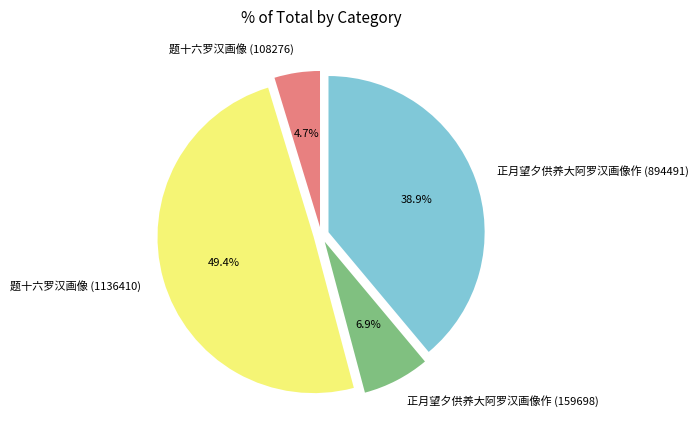

Count the number of slices in the pie.

4